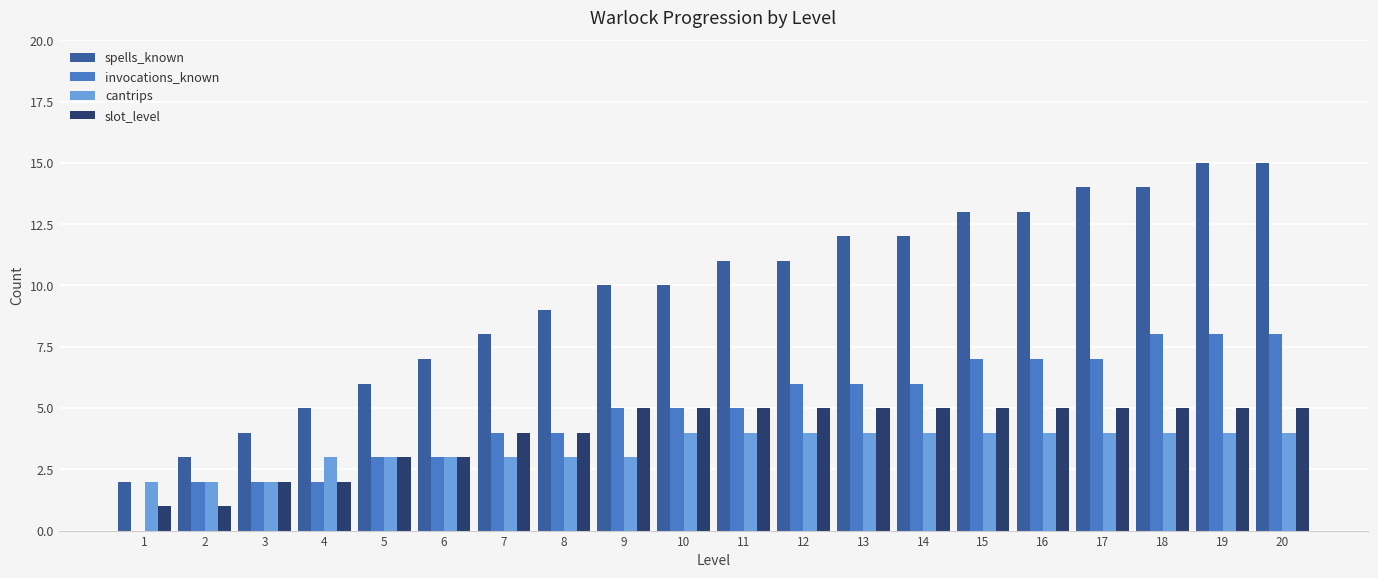

The value of cantrips at 6 is 3. True or false?

True